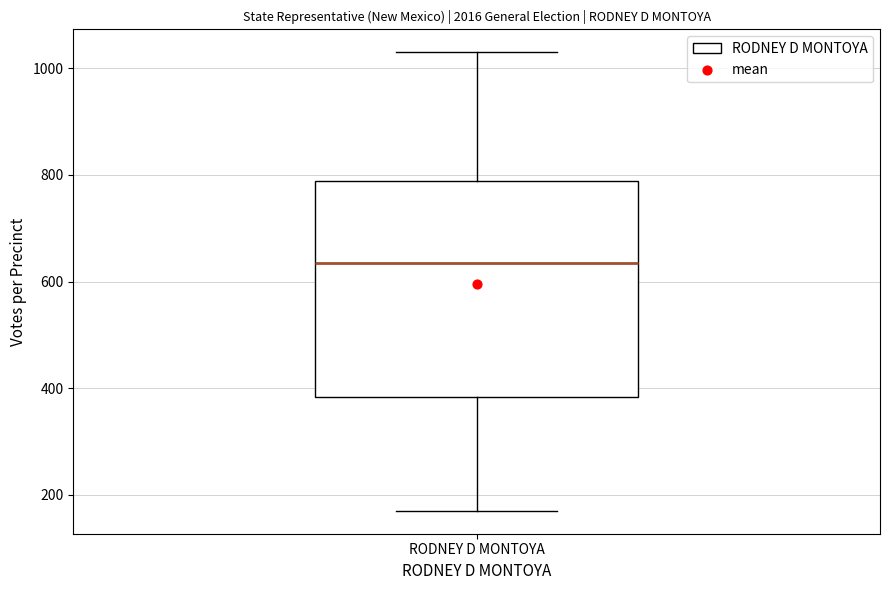

Read this box plot against the y-axis: the position of the median line, the range covered by the box, and the ends of both whiskers. The values are not printed on the chart, so give them approximately, as read against the axis.

median 640, box 380 to 780, whiskers 180 to 1040